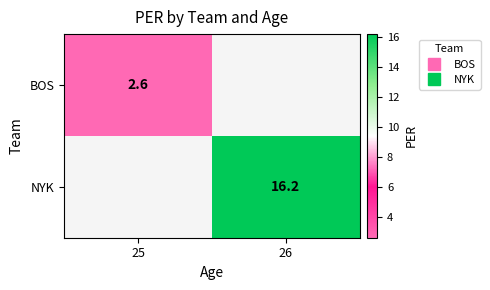

At how many categories does at least one series exceed 10?

1